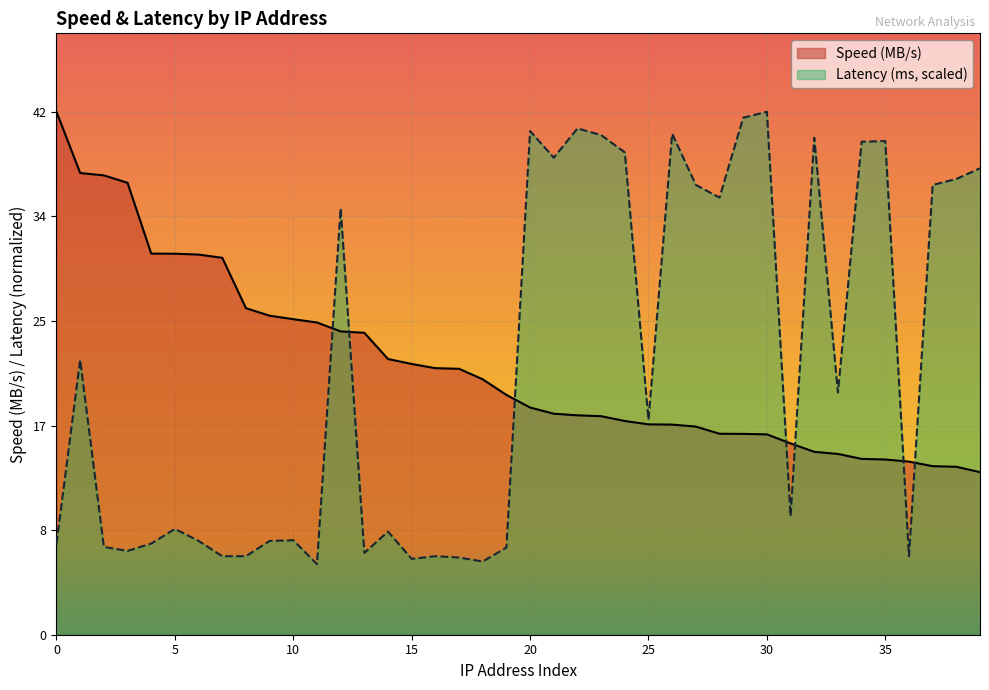

Rank the series by their average value, from lowest to highest.

Latency (ms, scaled), Speed (MB/s)